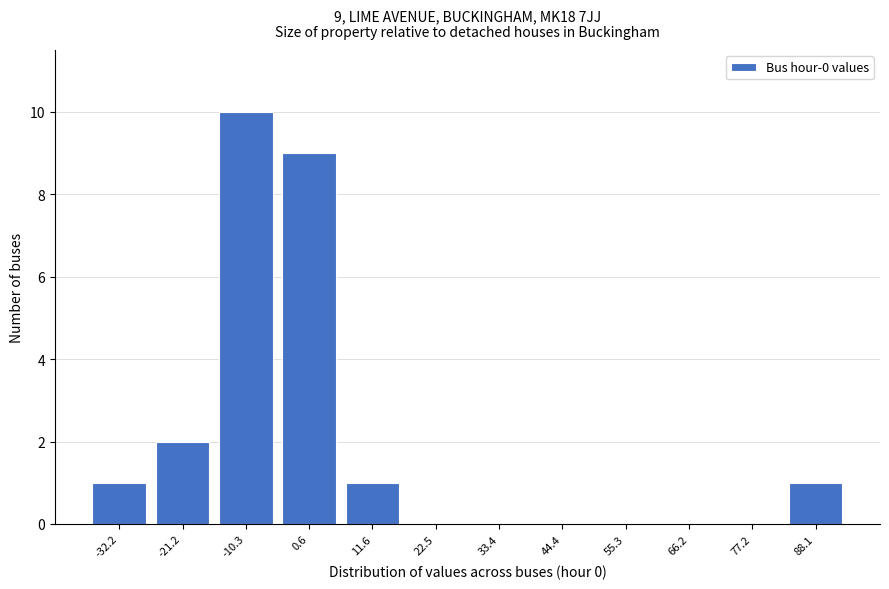

Reading left to right, extract all data points from this chart.

-32.2=1	-21.2=2	-10.3=10	0.6=9	11.6=1	22.5=0	33.4=0	44.4=0	55.3=0	66.2=0	77.2=0	88.1=1